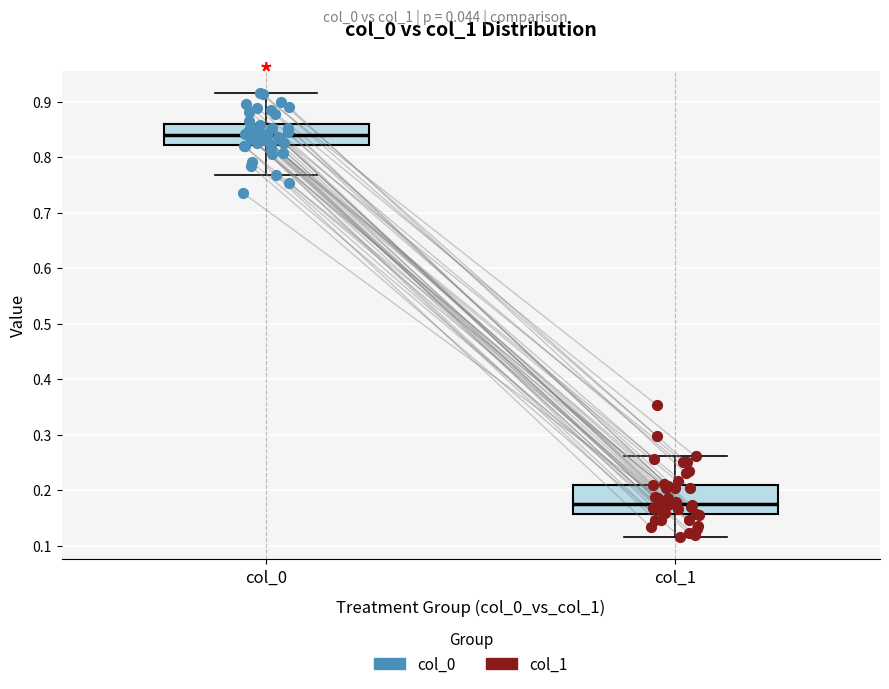

Reading left to right, read every box against the y-axis: the position of its median line, the range the box covers, and the ends of its whiskers. The values are not printed on the chart, so give them approximately, as read against the axis.

col_0: median 0.84, box 0.82 to 0.86, whiskers 0.77 to 0.91
col_1: median 0.18, box 0.16 to 0.21, whiskers 0.12 to 0.26